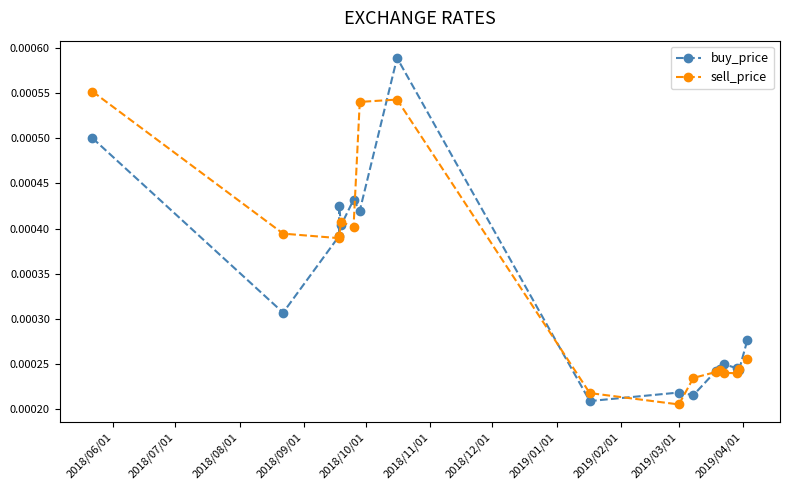

Which series has the largest total across all categories?

sell_price